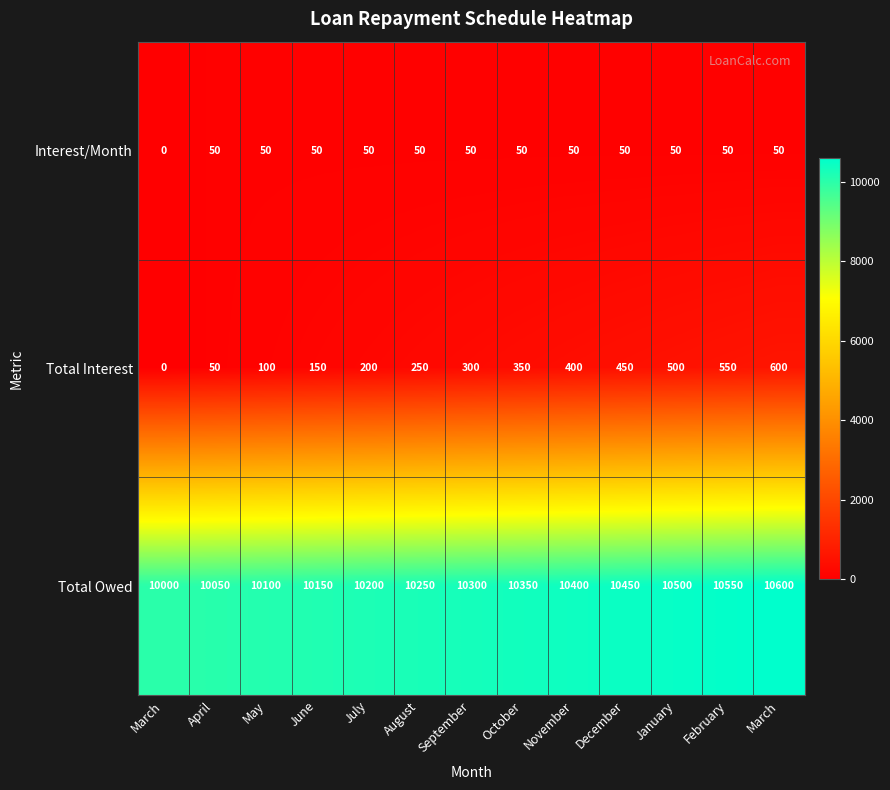

At October, list the series in order from largest to smallest.

Total Owed, Total Interest, Interest/Month